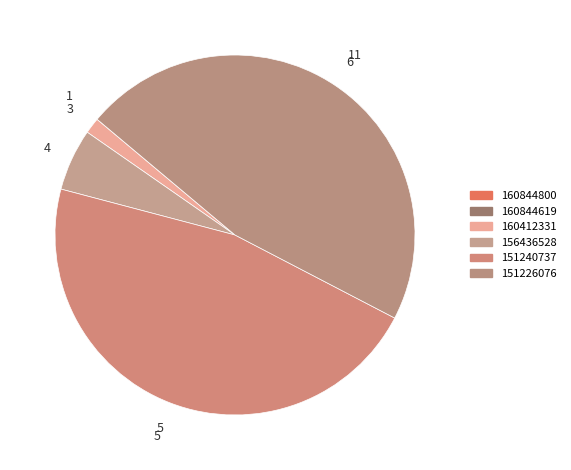

What percentage is the 151226076 slice, to the nearest percent?

47%